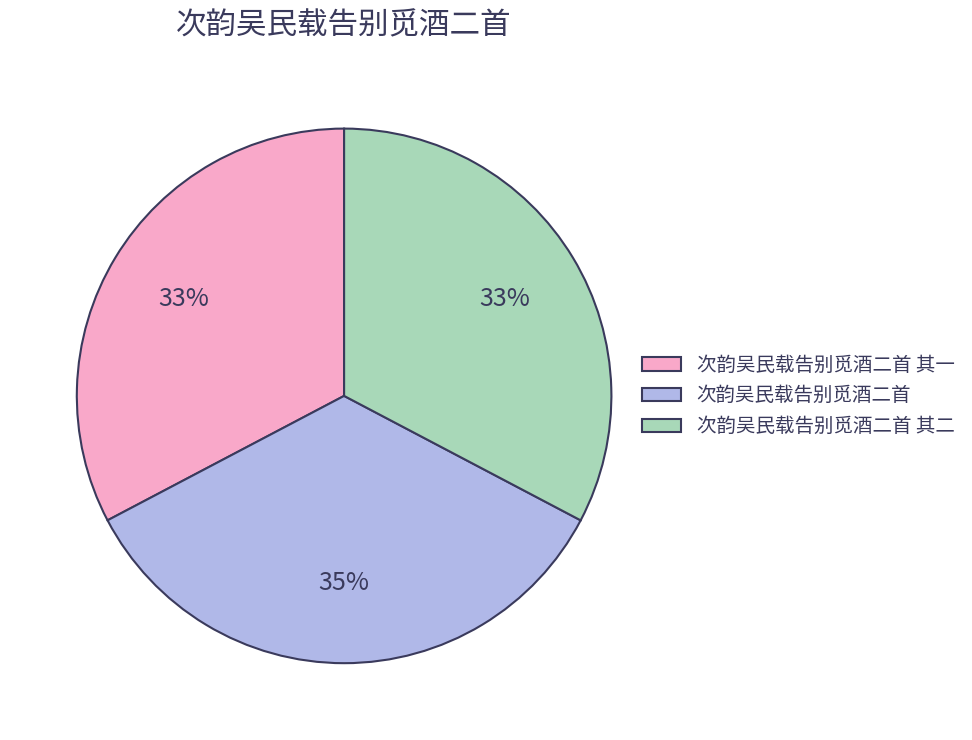

Is there any slice that represents more than half of the pie?

No